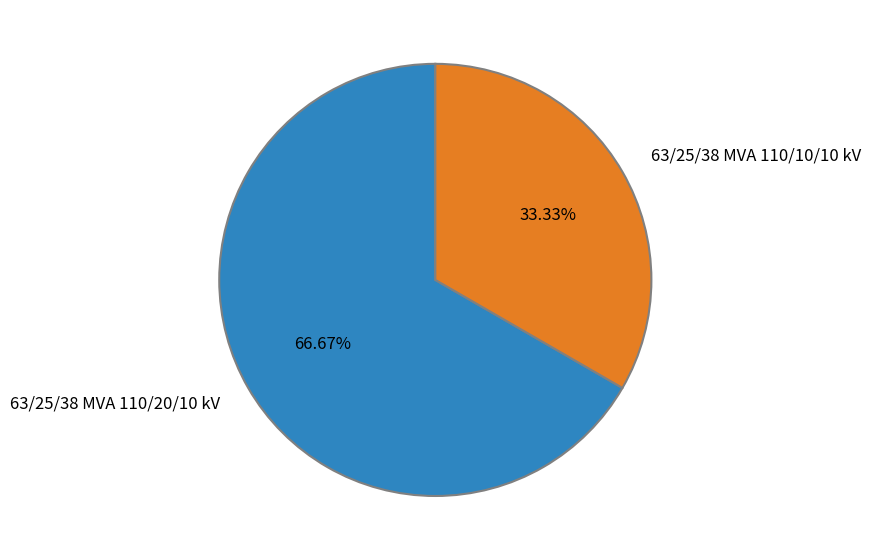

Rank the categories by value from lowest to highest.

63/25/38 MVA 110/10/10 kV, 63/25/38 MVA 110/20/10 kV